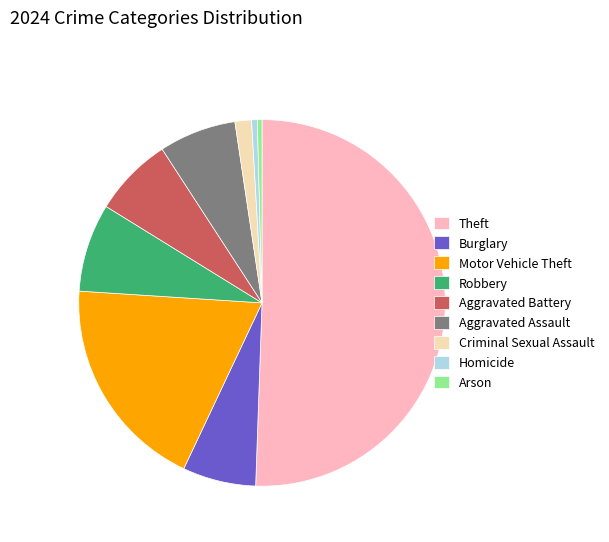

Is it true that Criminal Sexual Assault is 11% of the pie?

False